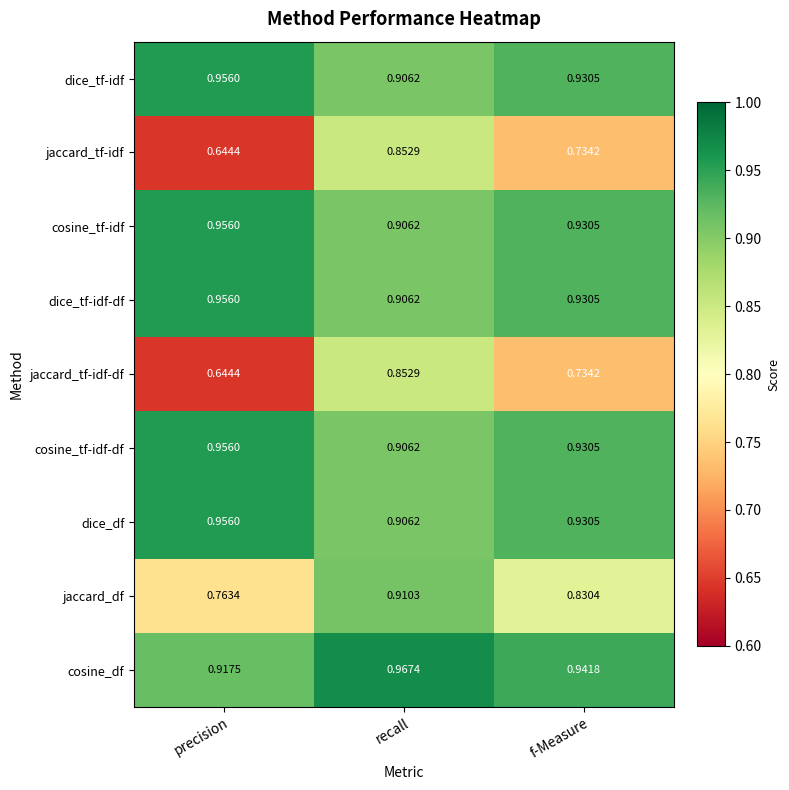

Where is jaccard_tf-idf nearest to the value 0?

precision